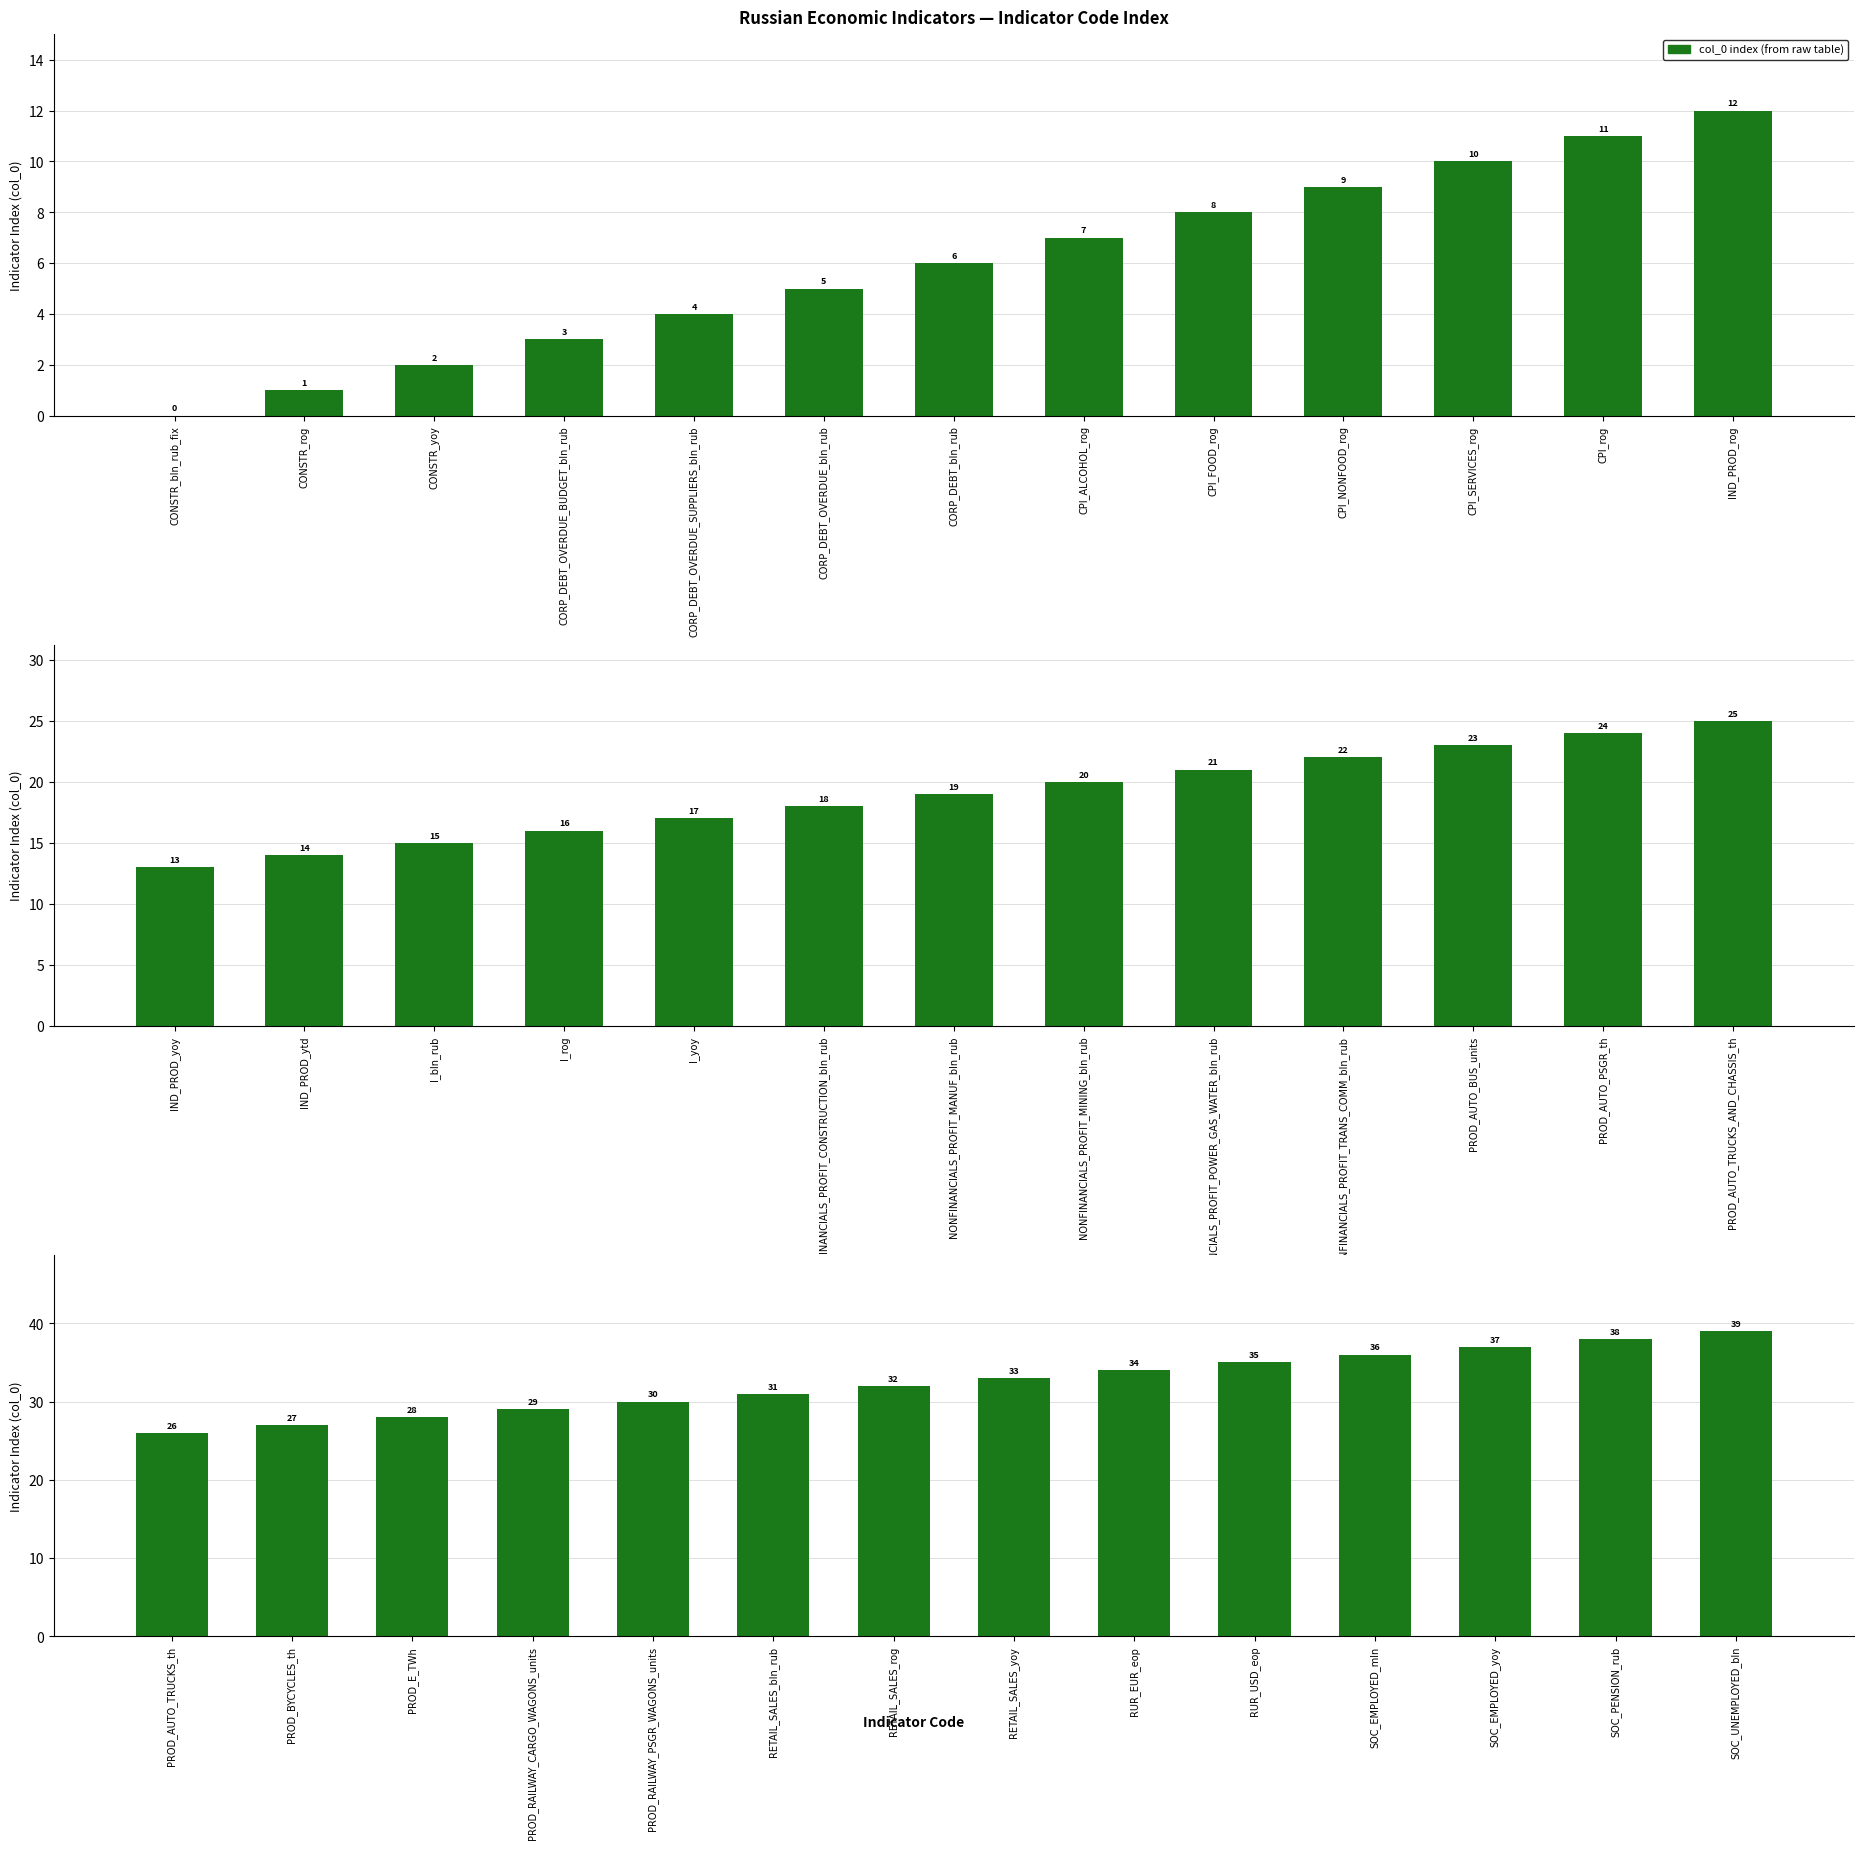

What is the value of the 7th bar from the left?

32